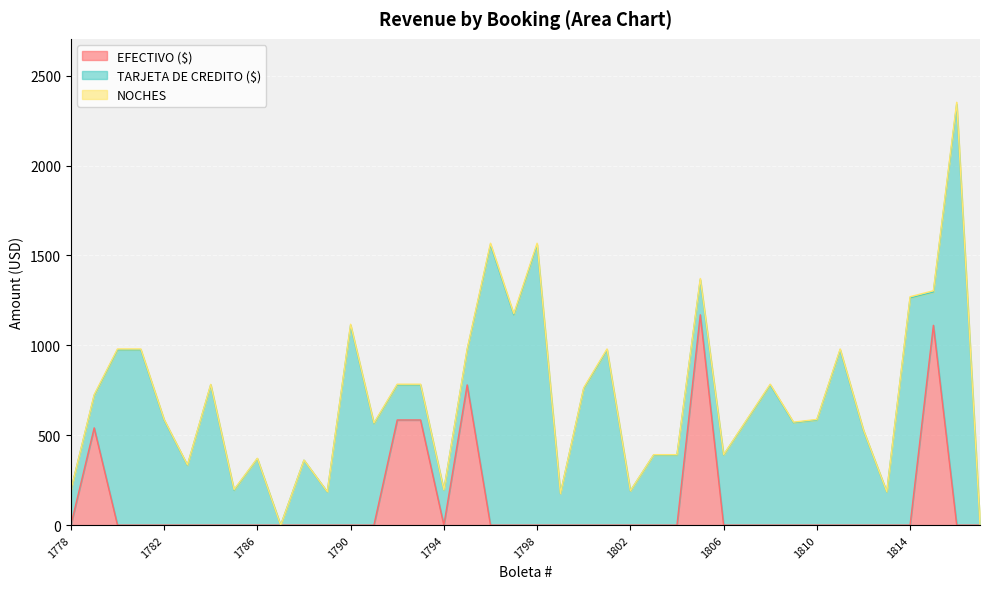

True or false: NOCHES and EFECTIVO ($) intersect in this chart.

False